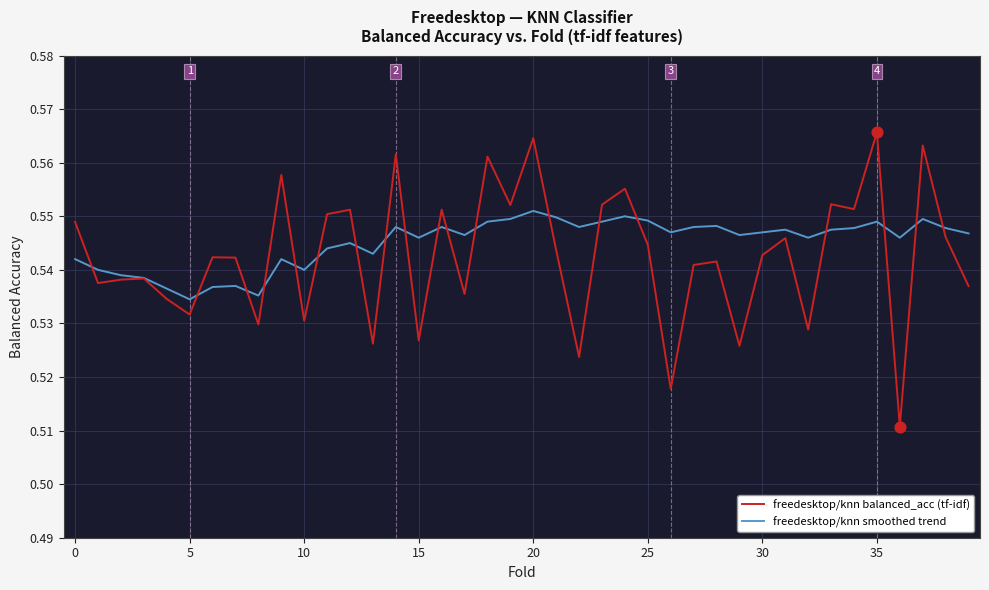

At how many categories does at least one series exceed 0?

40